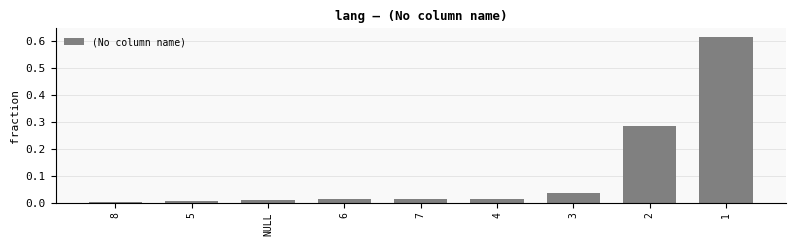

Are the bars grouped side by side (vs. stacked)?

No